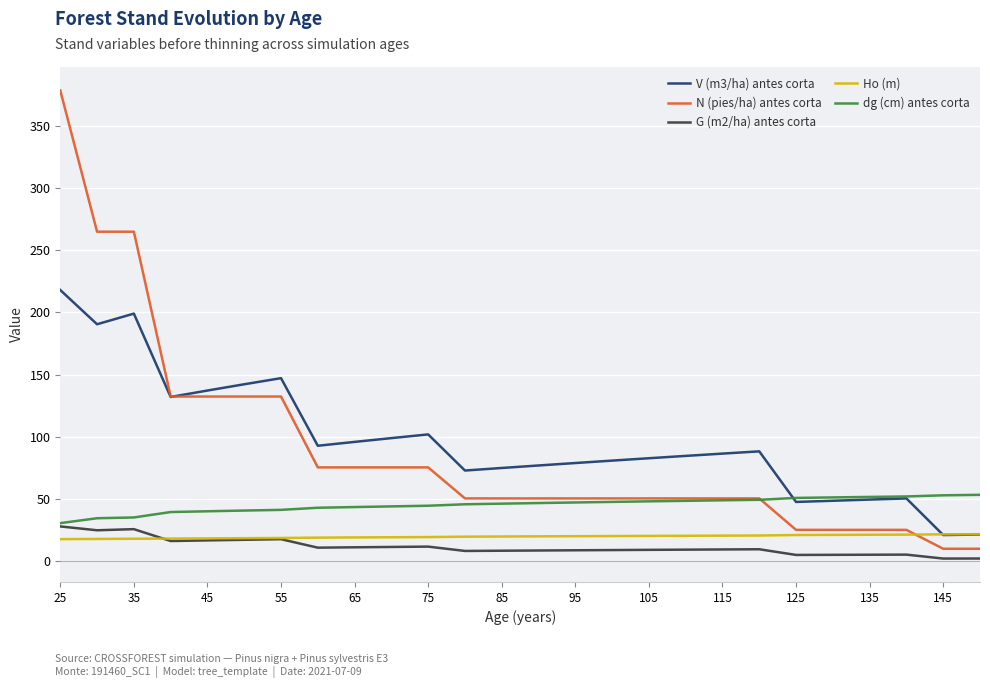

Which series has the widest spread of values?

N (pies/ha) antes corta